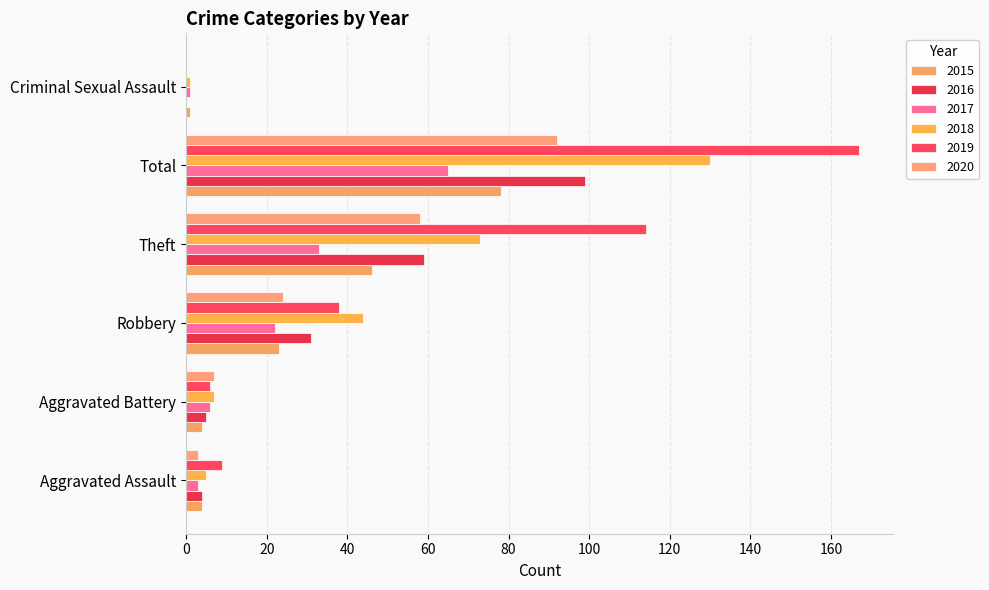

What is the total value across all series at Total?

631